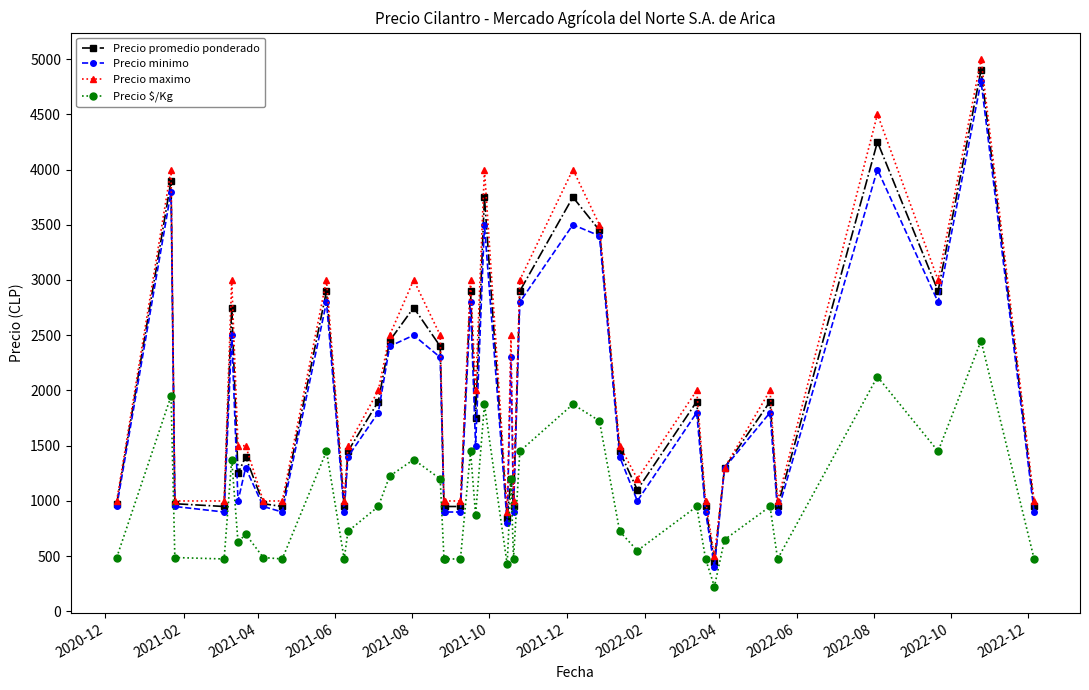

Which series has the largest range (max minus min)?

Precio maximo